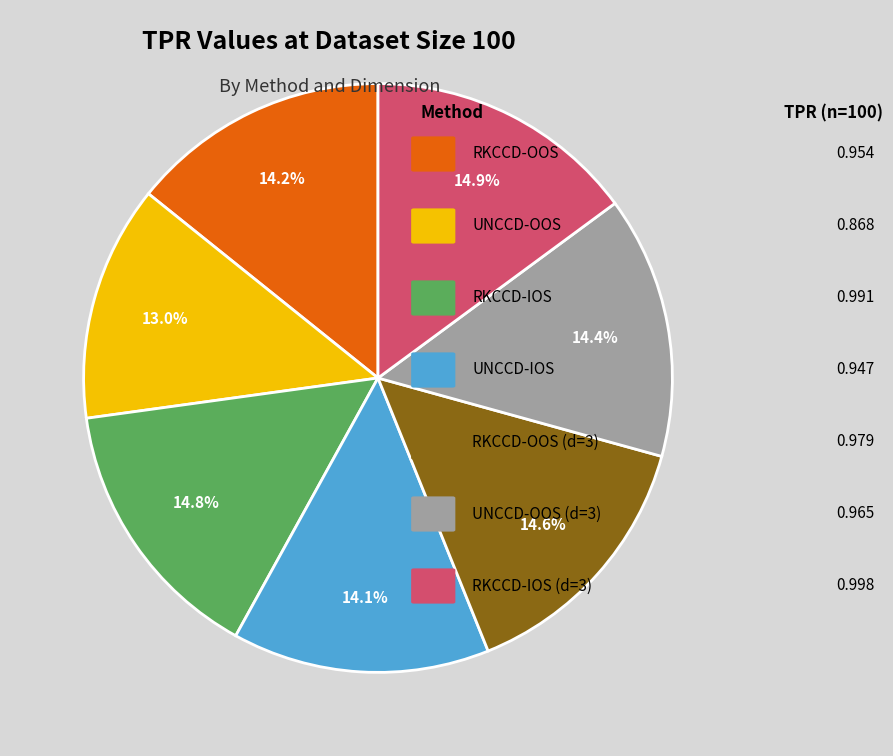

Is there any slice that represents more than half of the pie?

No